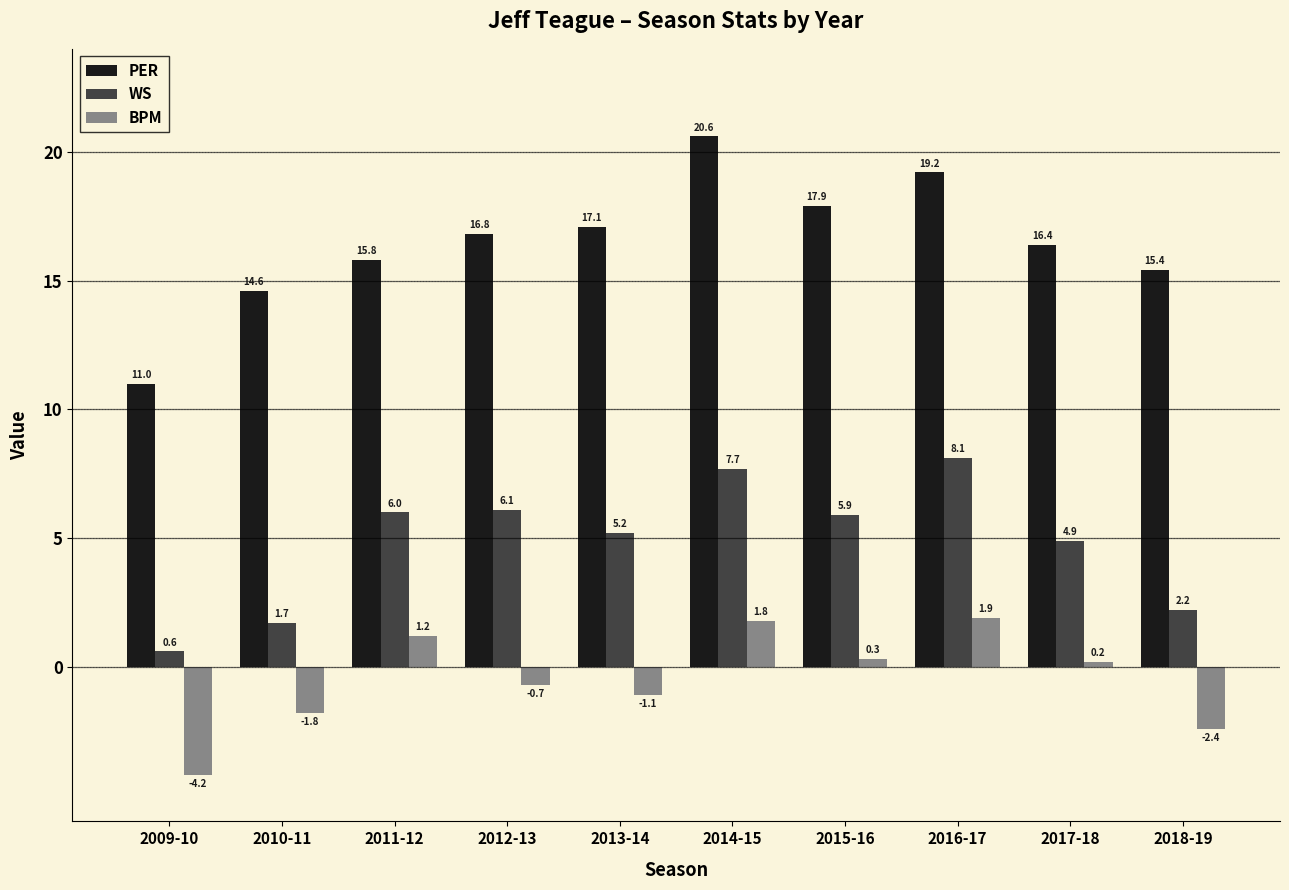

Are the bars grouped side by side (vs. stacked)?

Yes